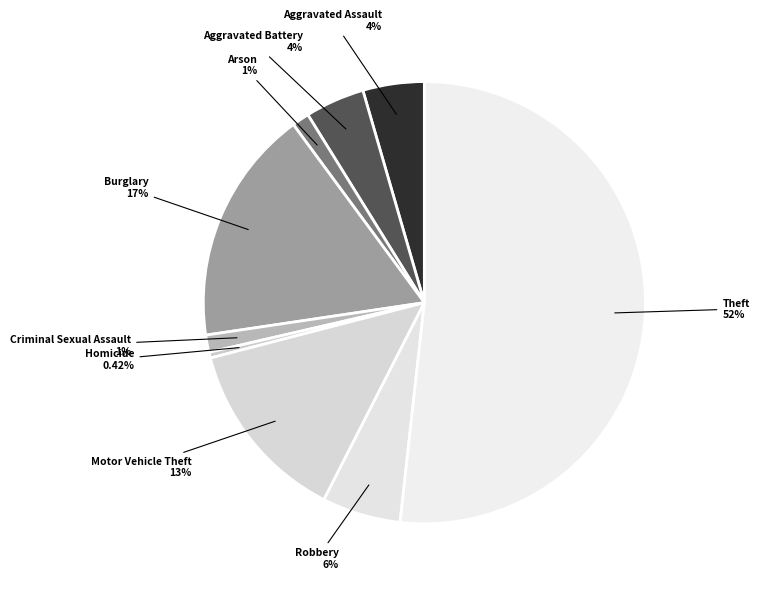

Which category has the biggest portion of the pie?

Theft